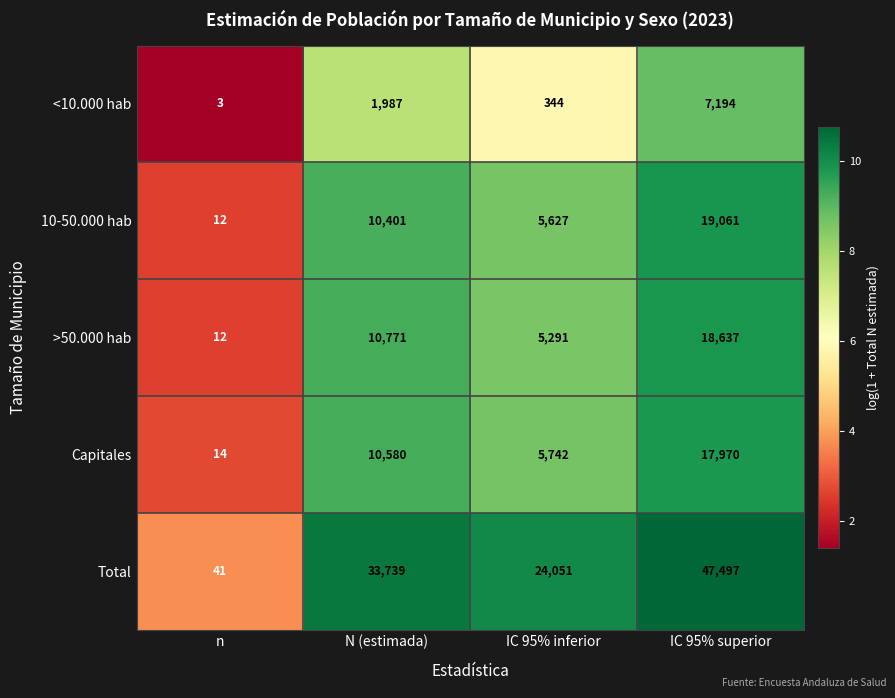

Which series has the largest total across all categories?

Total